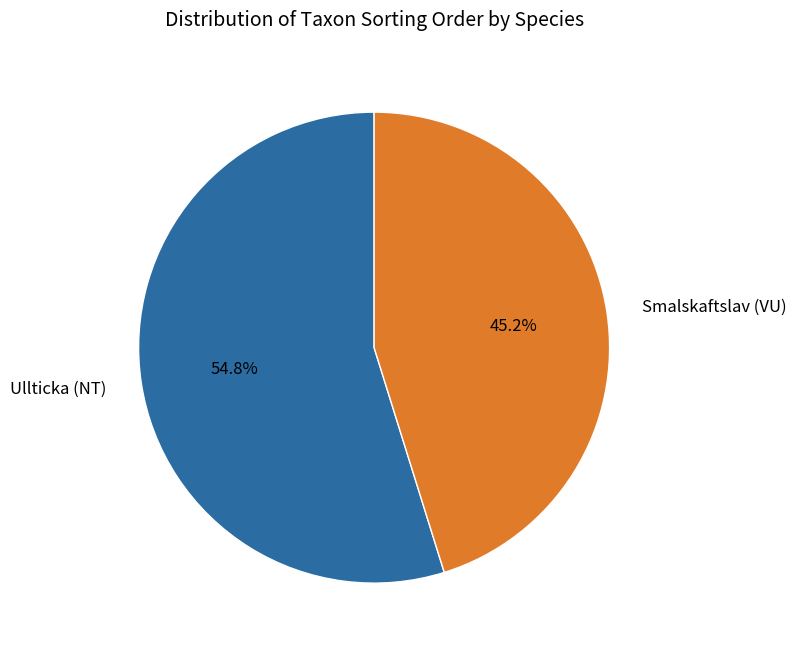

What is the smallest slice in the pie chart?

Smalskaftslav (VU)